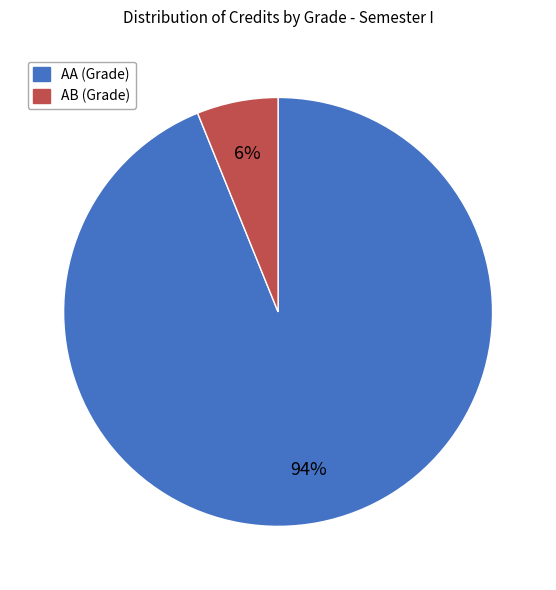

Count the number of slices in the pie.

2